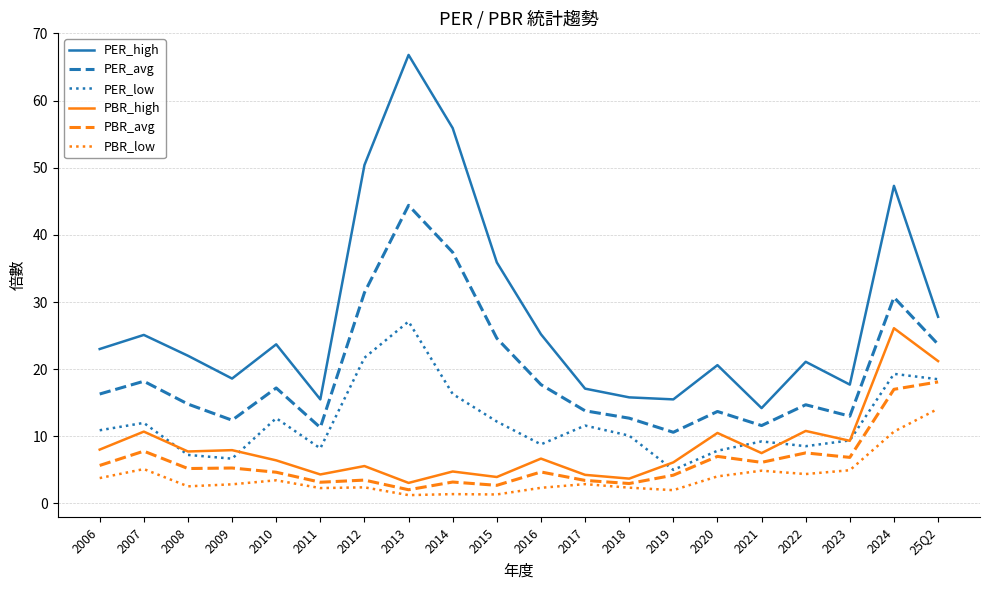

What position from the right is 2011?

15